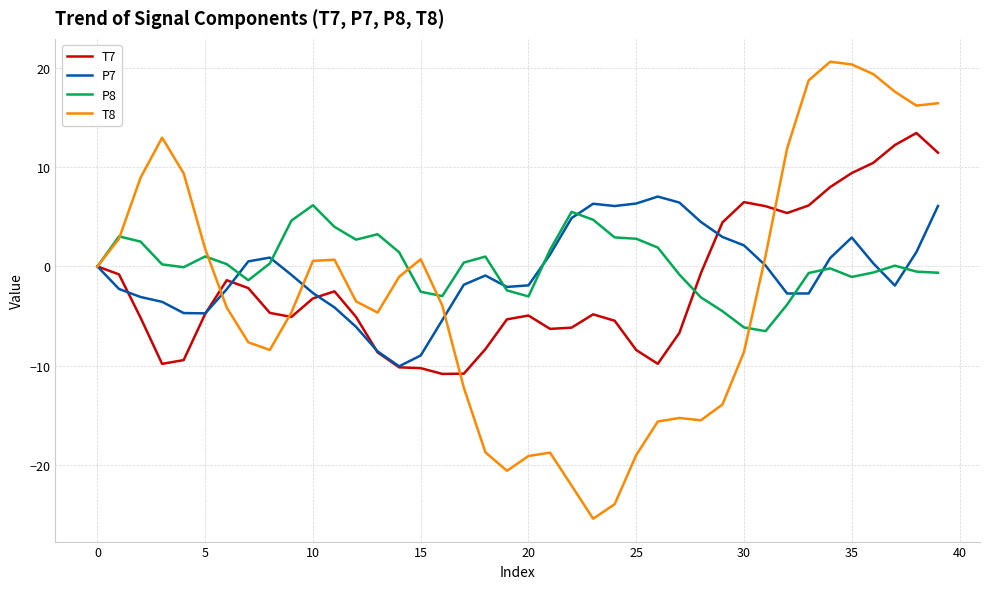

What is the maximum value shown in the chart?

20.6